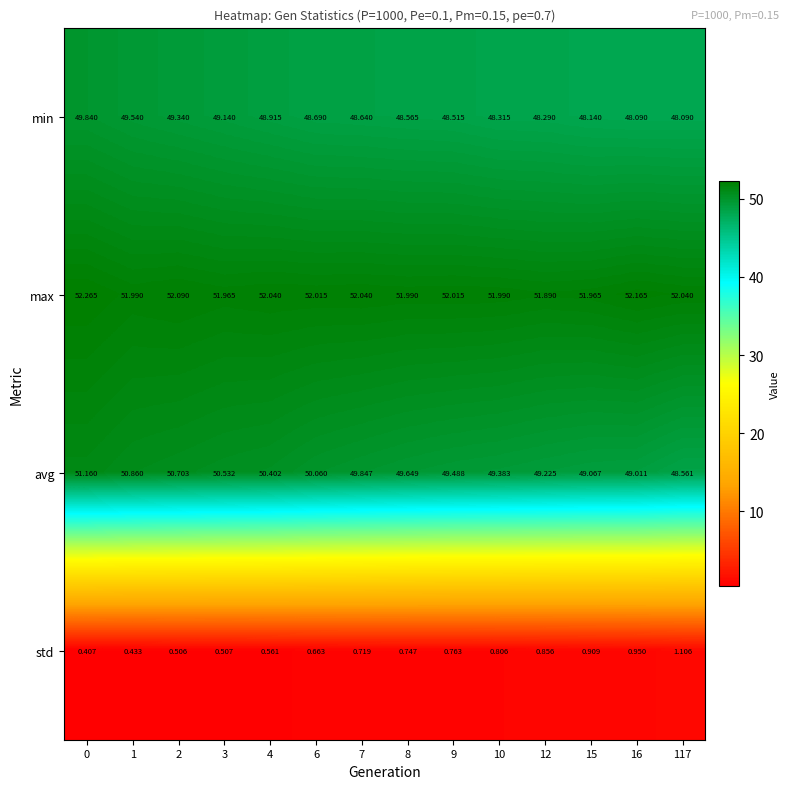

Which series has the largest range (max minus min)?

avg